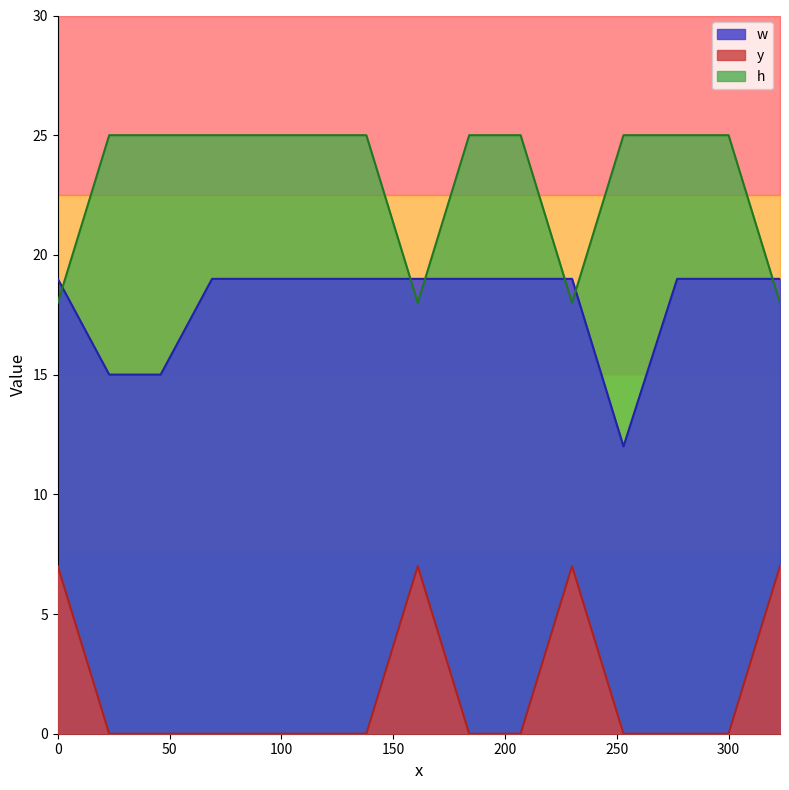

Between 46 and 207, which is larger?

207